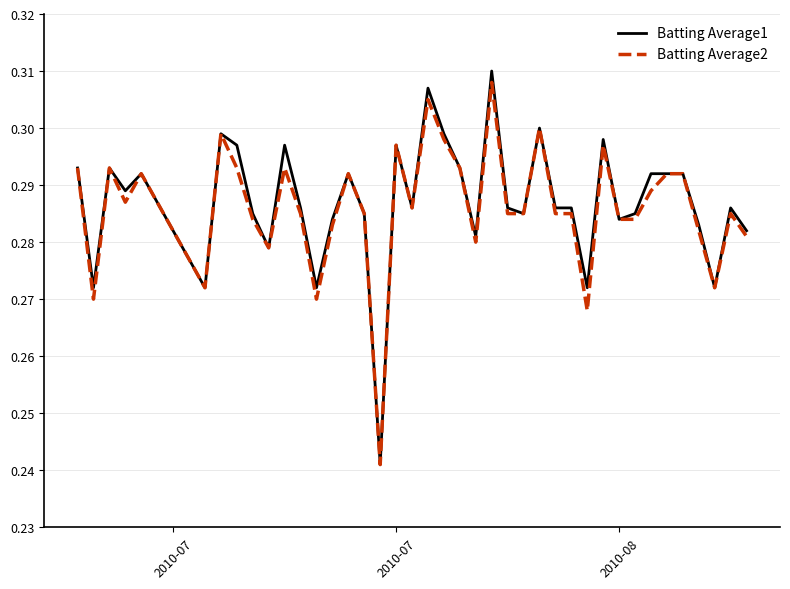

At how many categories does at least one series exceed 0?

40